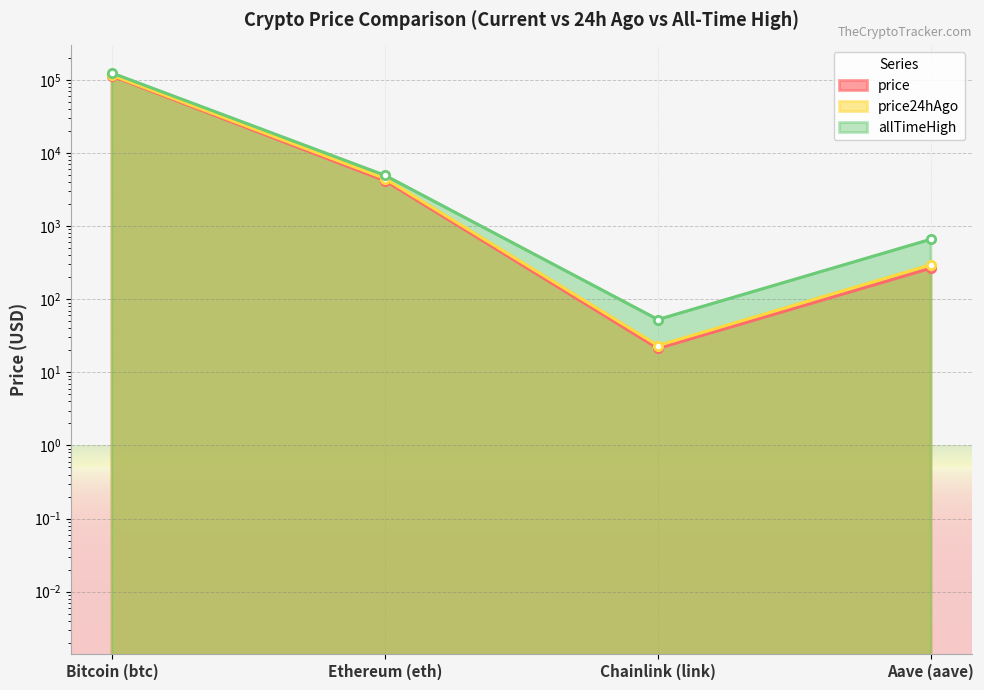

What is the sum of all allTimeHigh values?

129788.4